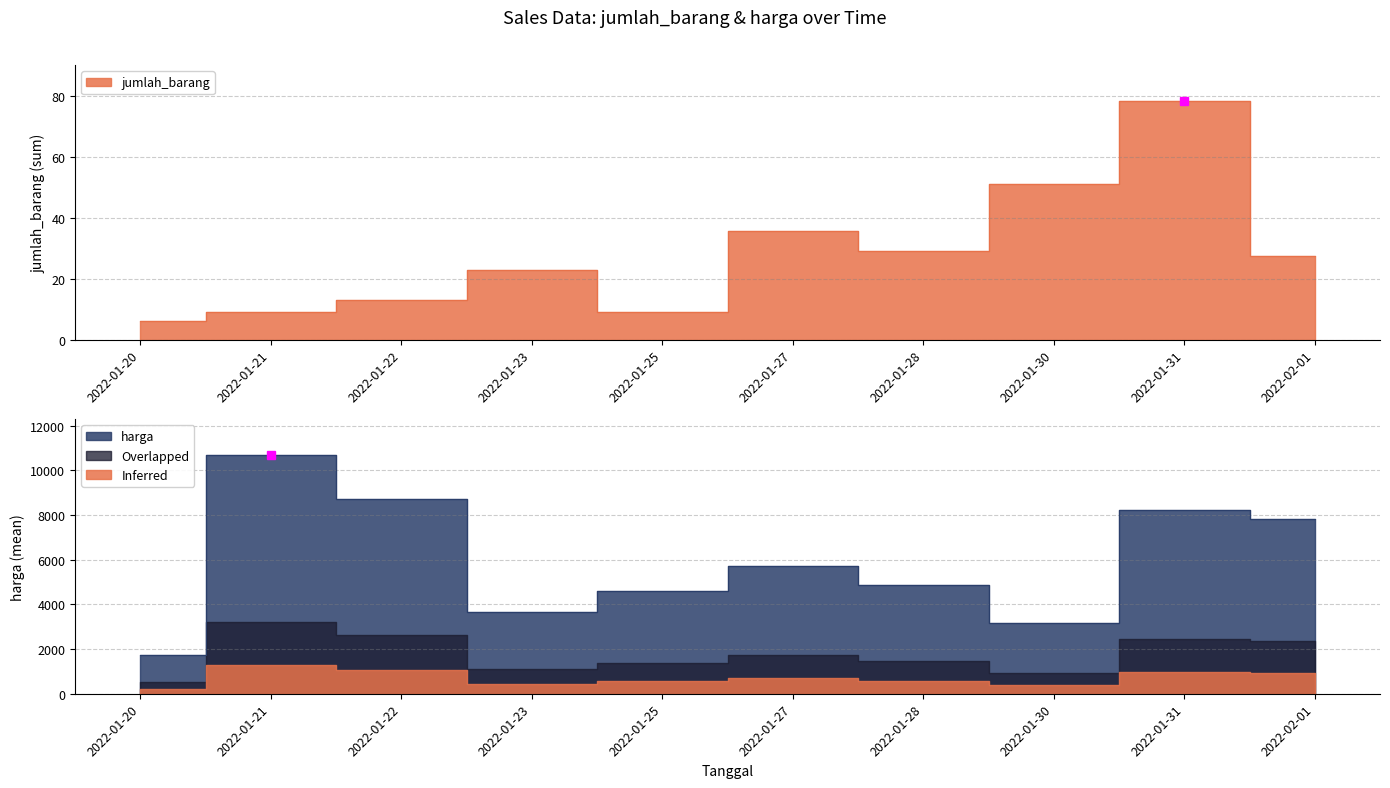

Does the chart have visible grid lines?

Yes